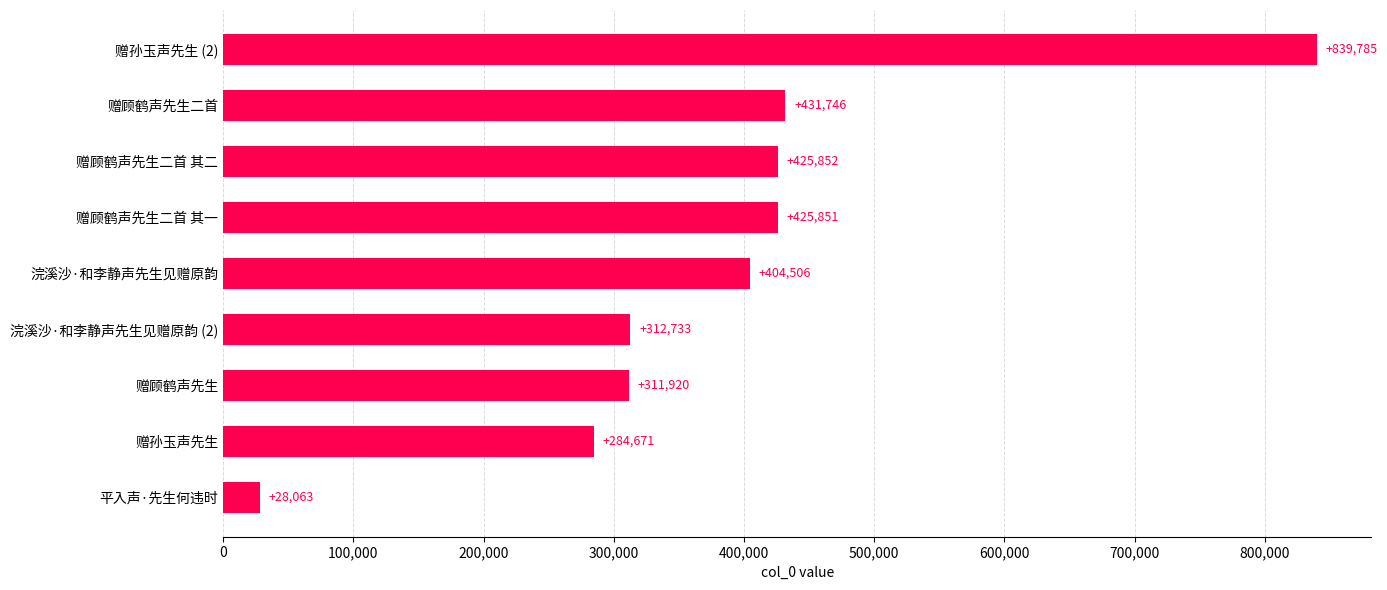

List the labels in order of value, smallest first.

平入声·先生何违时, 赠孙玉声先生, 赠顾鹤声先生, 浣溪沙·和李静声先生见赠原韵 (2), 浣溪沙·和李静声先生见赠原韵, 赠顾鹤声先生二首 其一, 赠顾鹤声先生二首 其二, 赠顾鹤声先生二首, 赠孙玉声先生 (2)